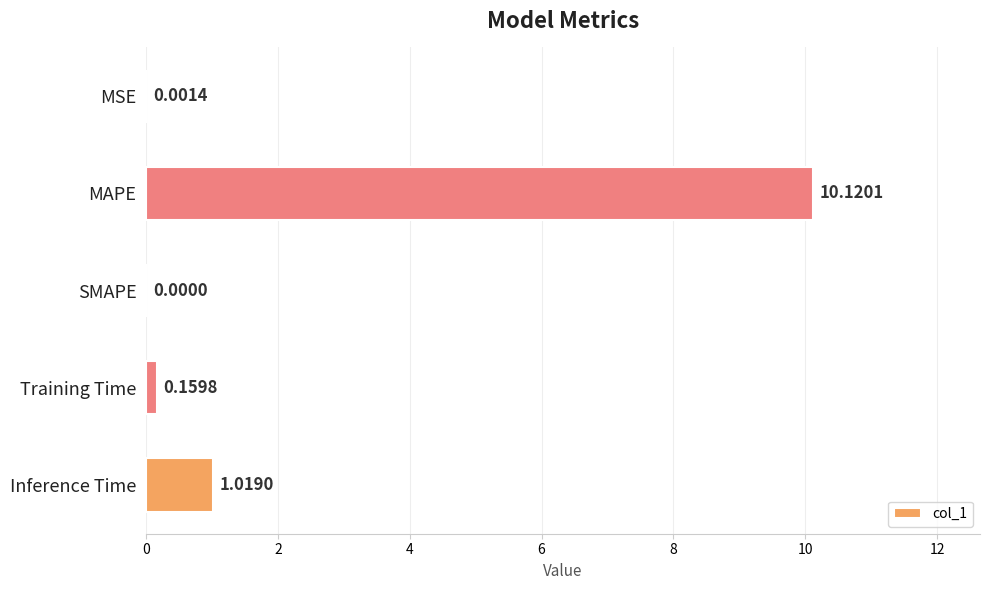

What is the sum of the values at MAPE and Inference Time?

11.1